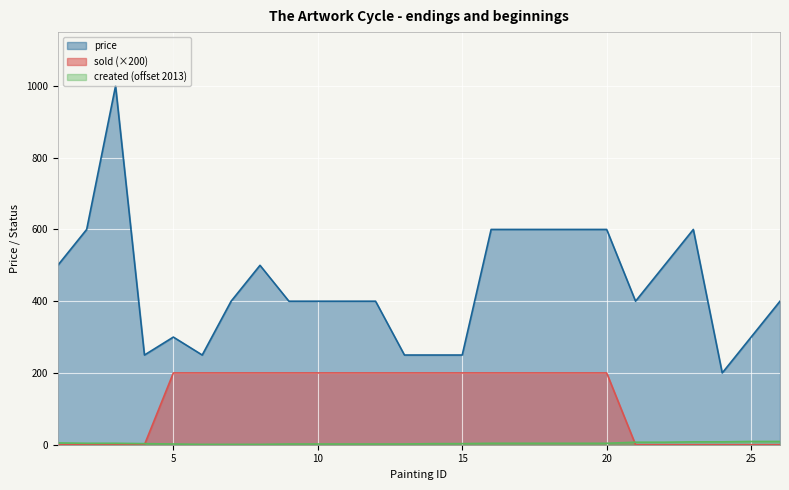

The value of sold at 6 is 200. True or false?

True